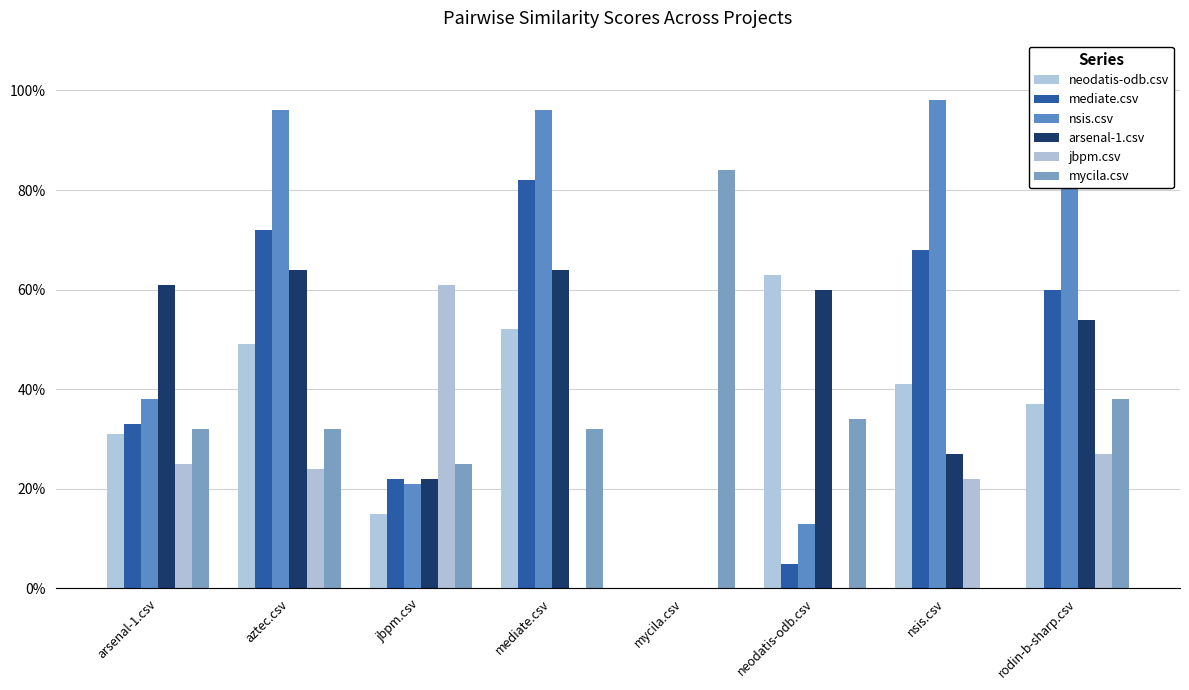

Are the bars grouped side by side (vs. stacked)?

Yes